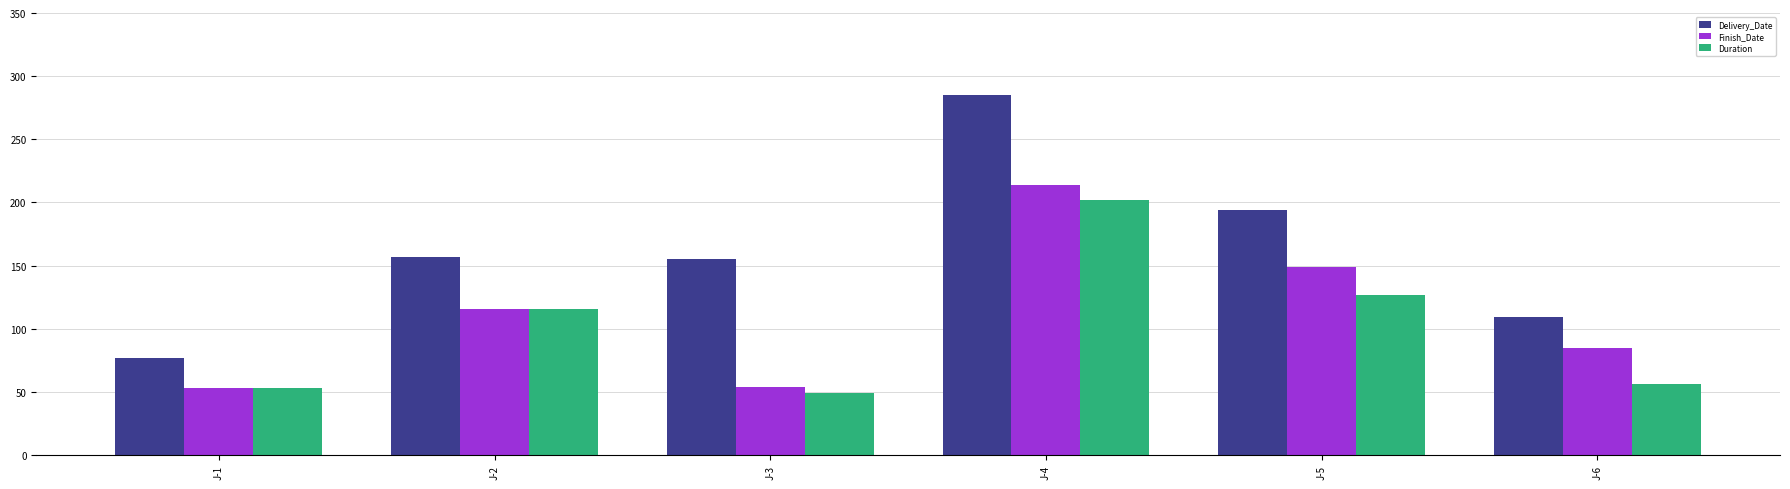

What is the lowest value of the Finish_Date series?

53